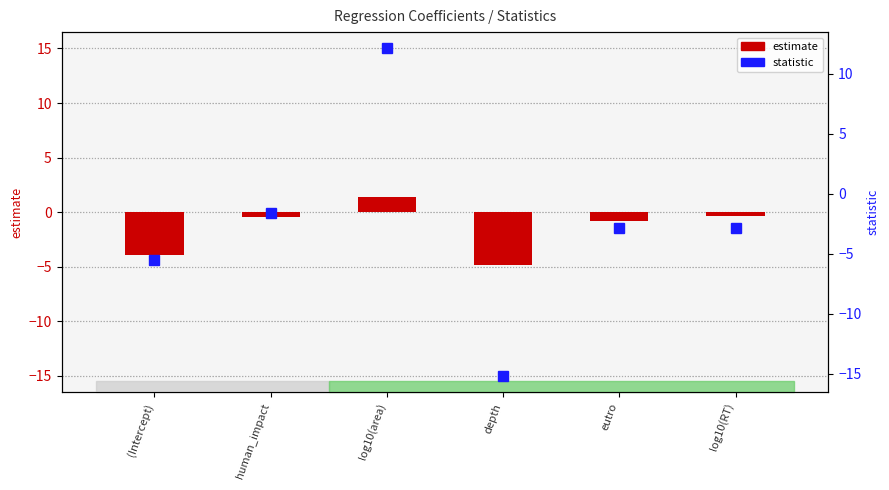

What is the label of the 1st bar from the right?

log10(RT)